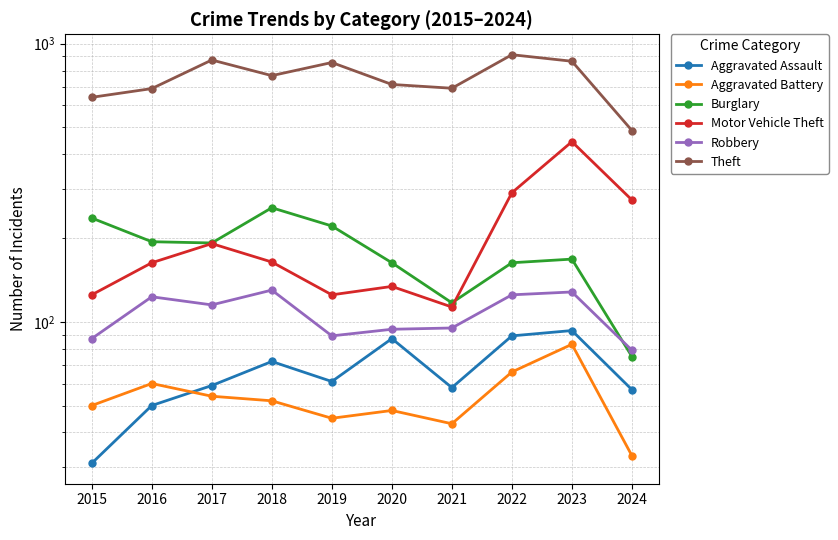

Which series changed the most between 2018 and 2019?

Theft